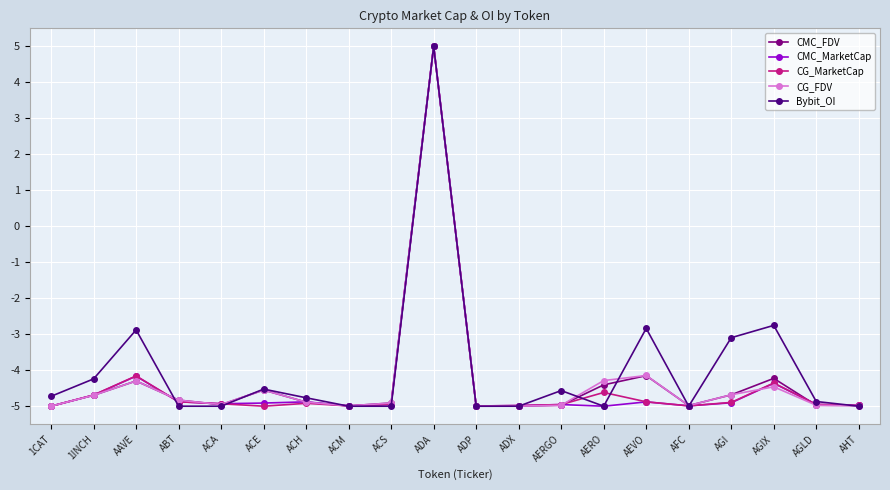

Which series changed the most between AAVE and ADP?

Bybit_OI